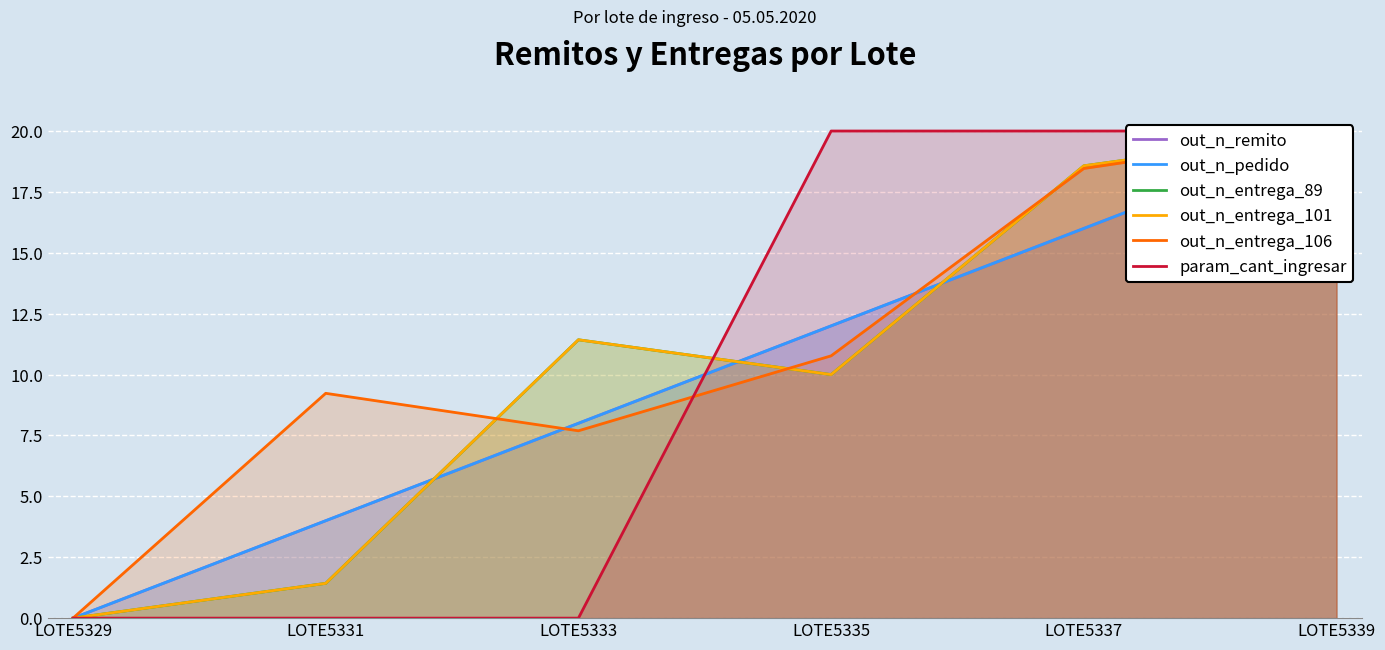

What is the difference between the maximum and second lowest values in the param_cant_ingresar series?

20.0